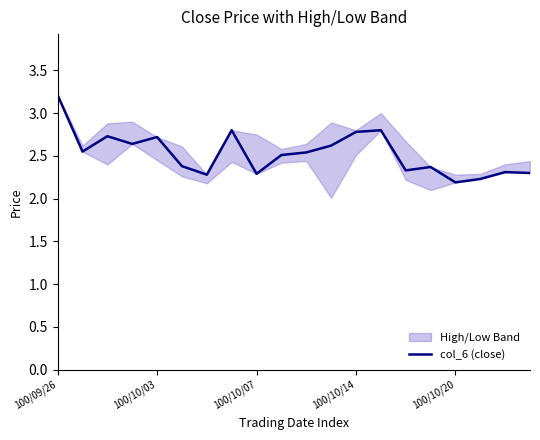

What is the label of the 8th point from the left?

7